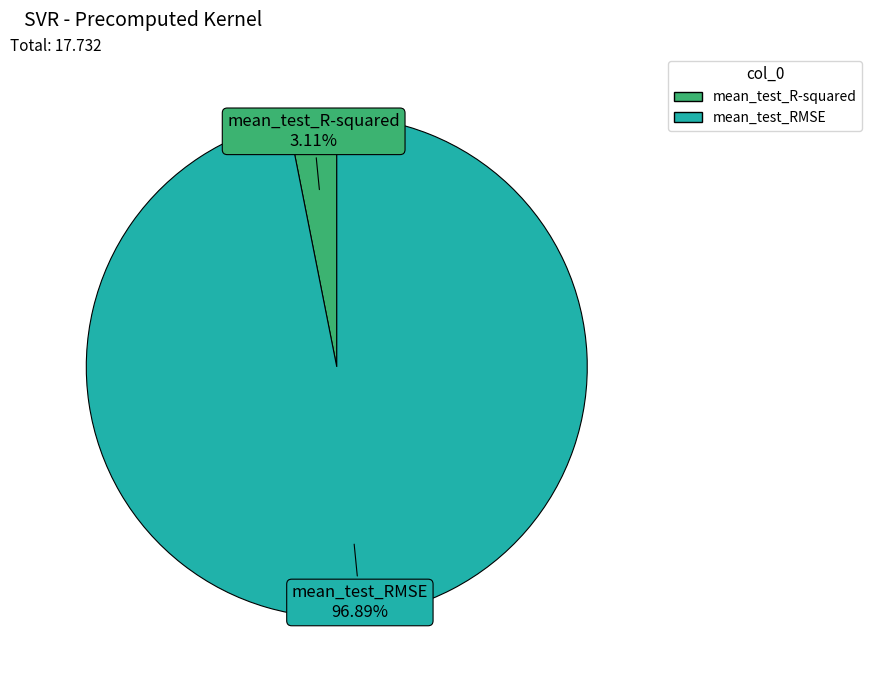

How many segments does this pie chart have?

2